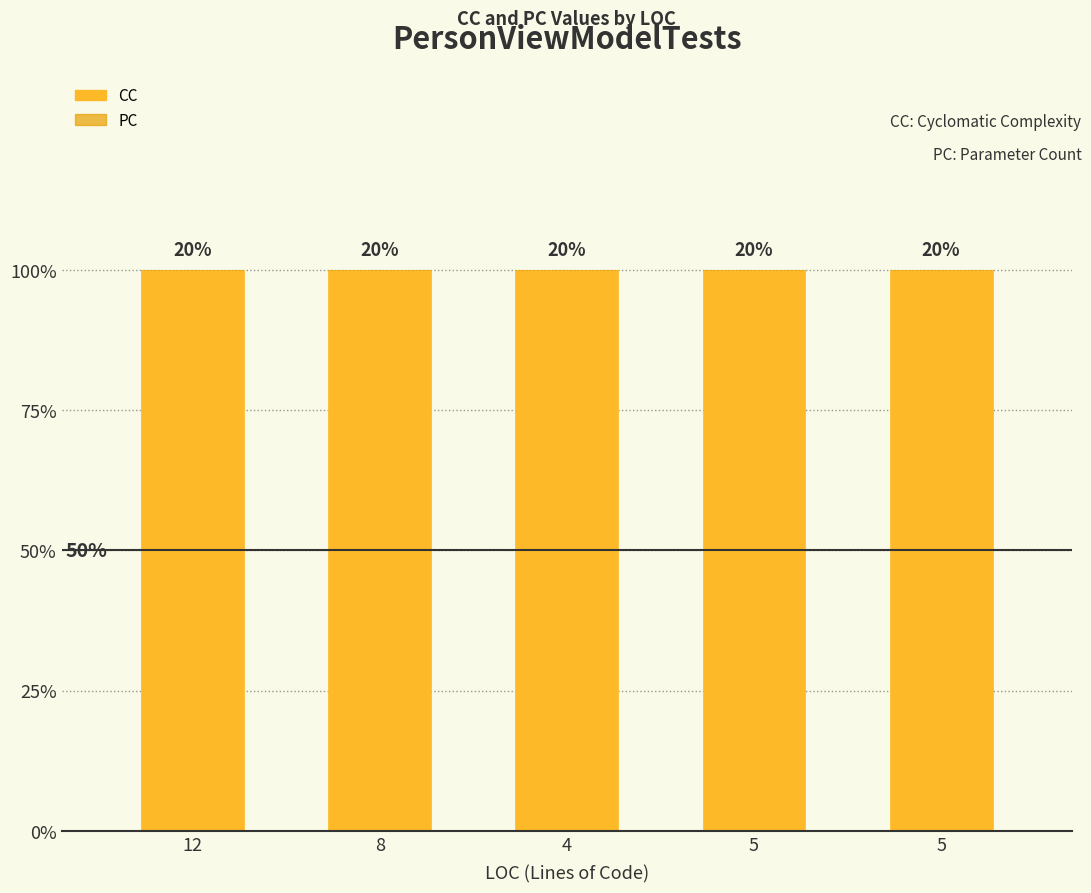

At which label does PC reach its minimum?

12